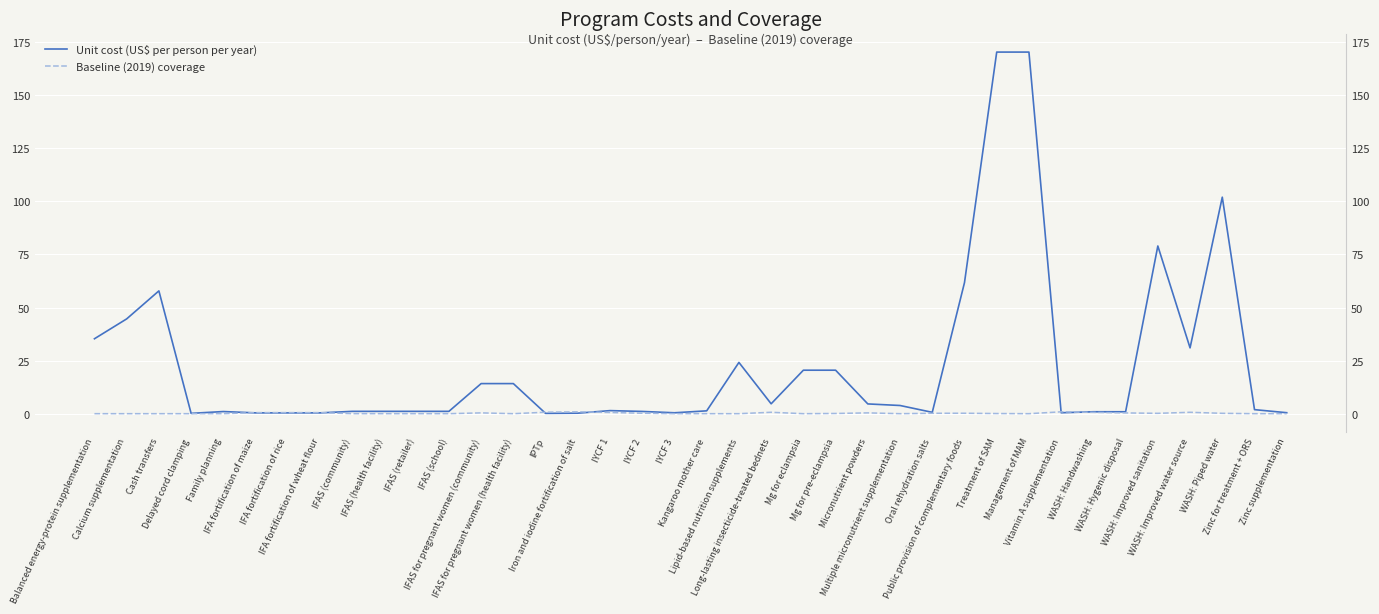

What is the sum of all Unit cost (US$ per person per year) values?

875.2